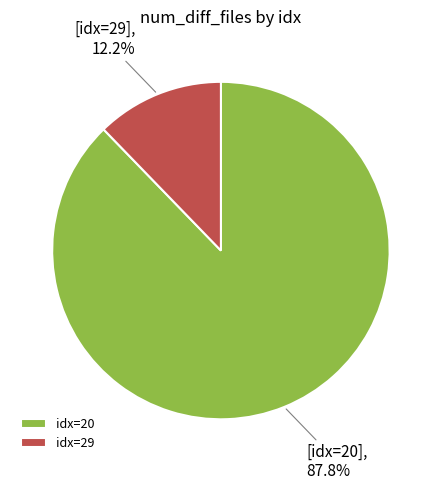

Between idx=20 and idx=29, which is larger?

idx=20